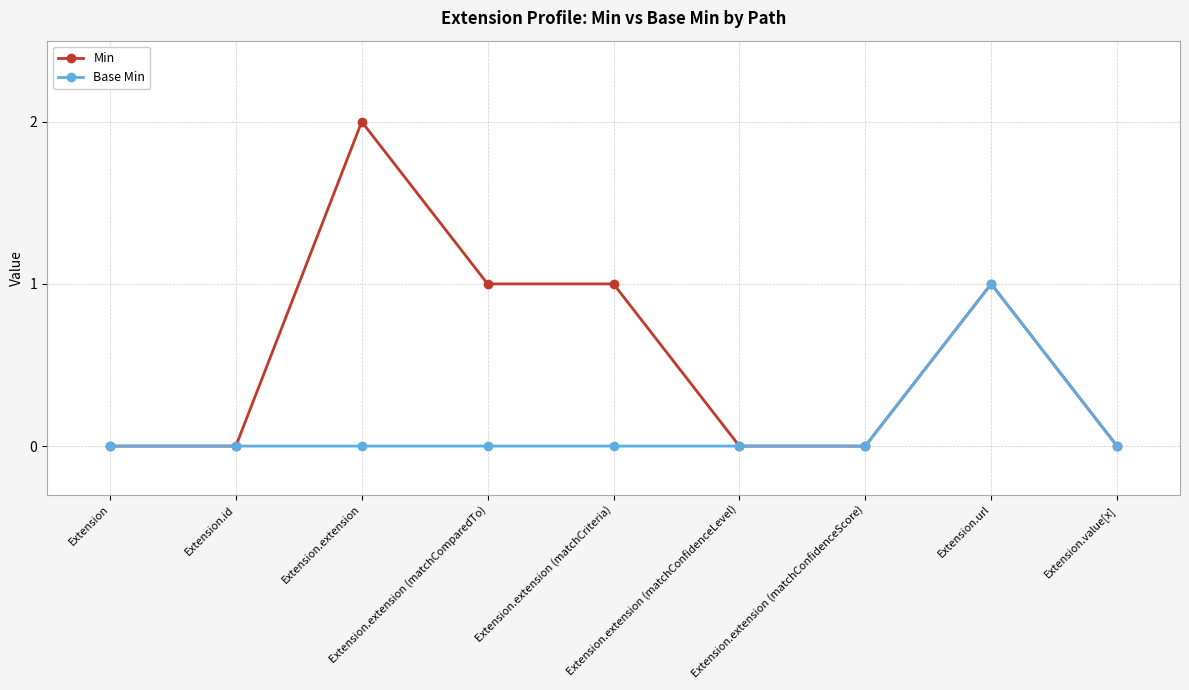

List the series in order of their overall mean, lowest first.

Base Min, Min